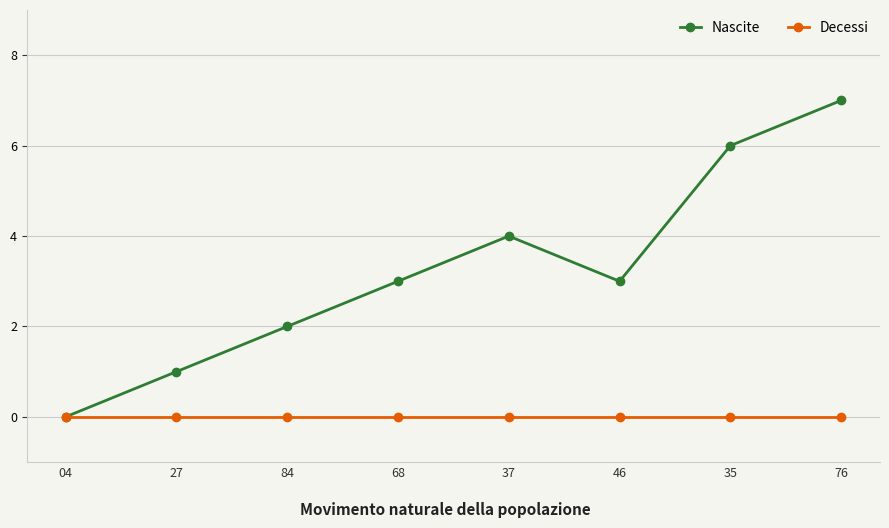

True or false: Nascite has more than 1 interior local peaks.

False